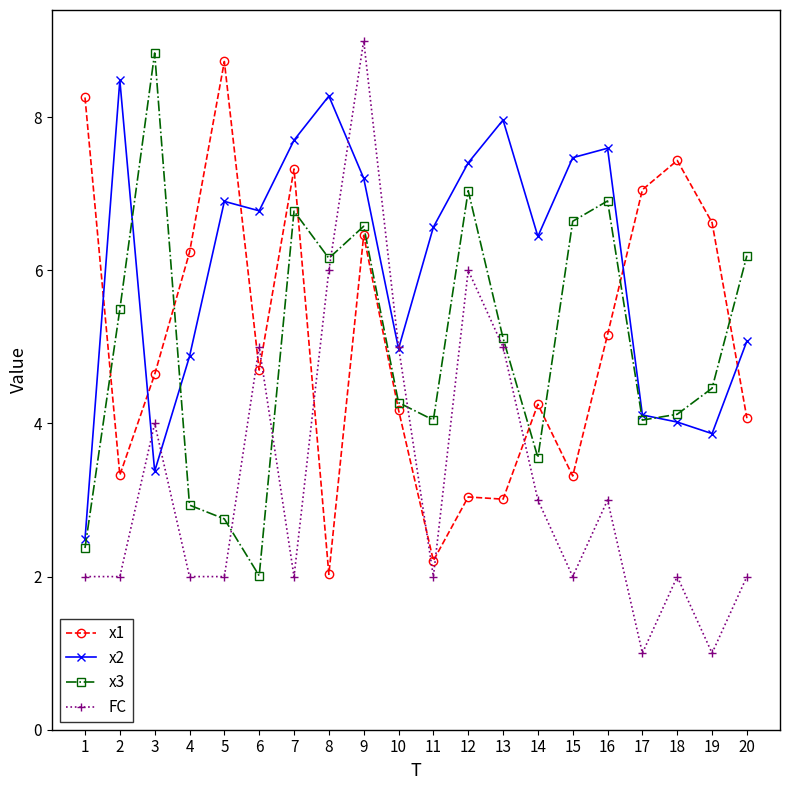

Is this an area chart (filled region under the line)?

No